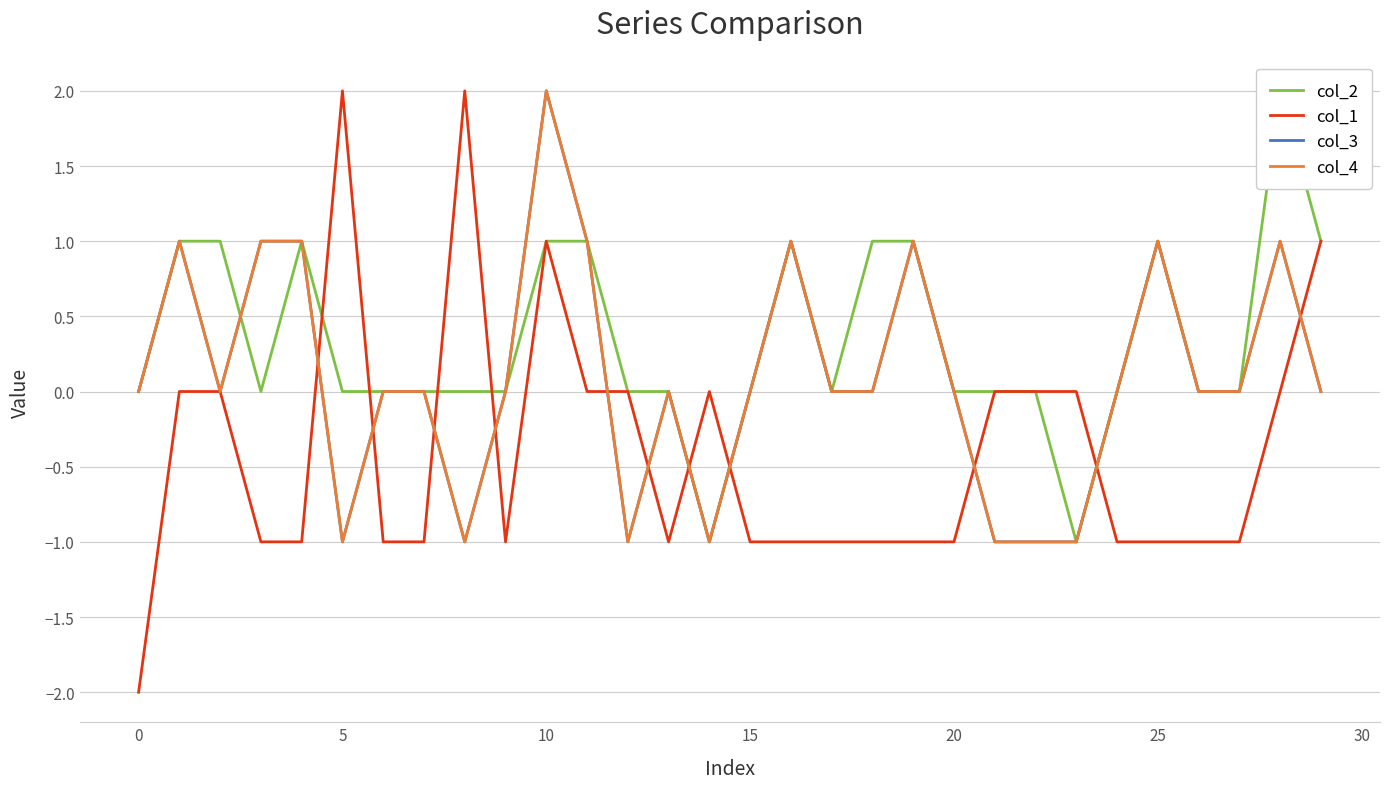

The value of col_1 at 22 is 2. True or false?

False